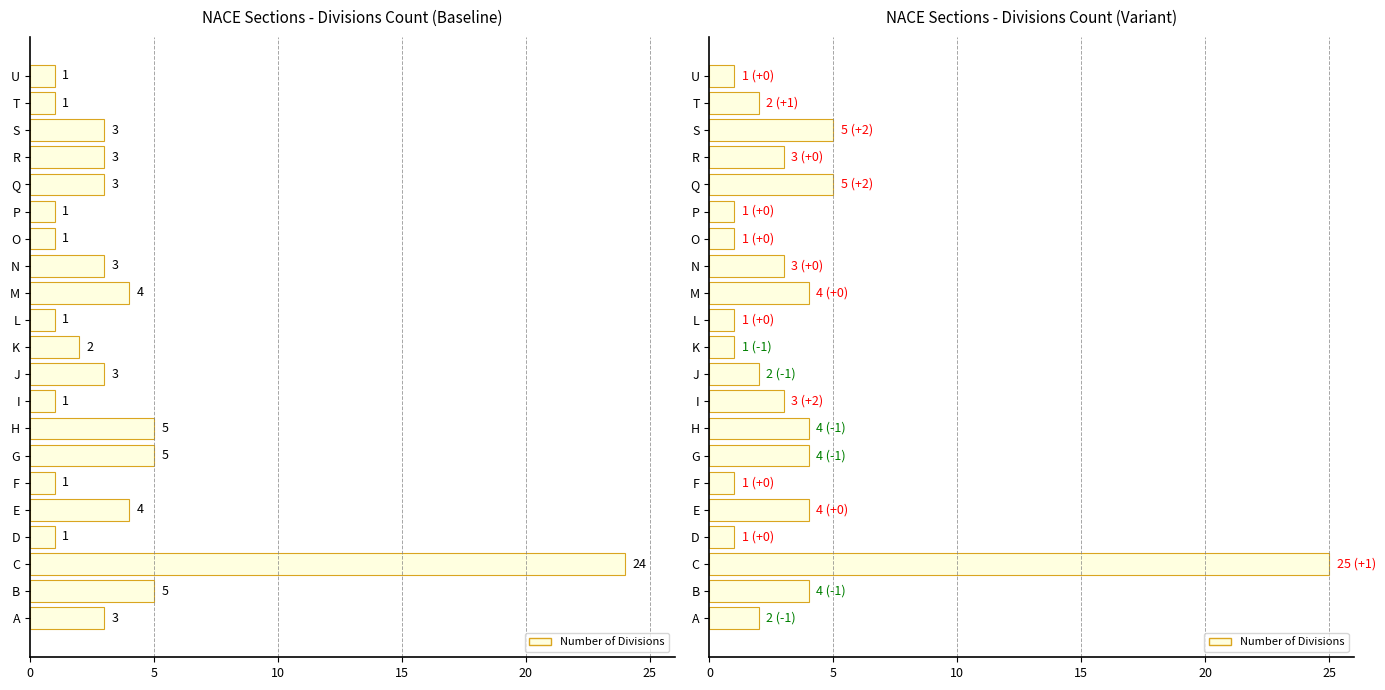

What is the difference between the maximum and minimum values?

24